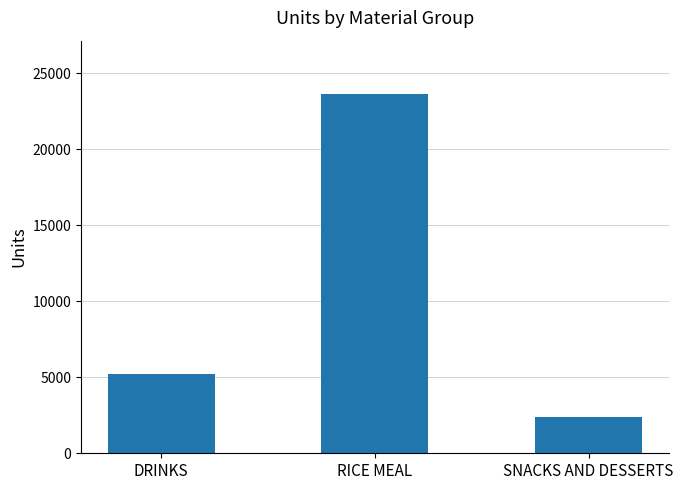

What is the label of the 1st bar from the right?

SNACKS AND DESSERTS